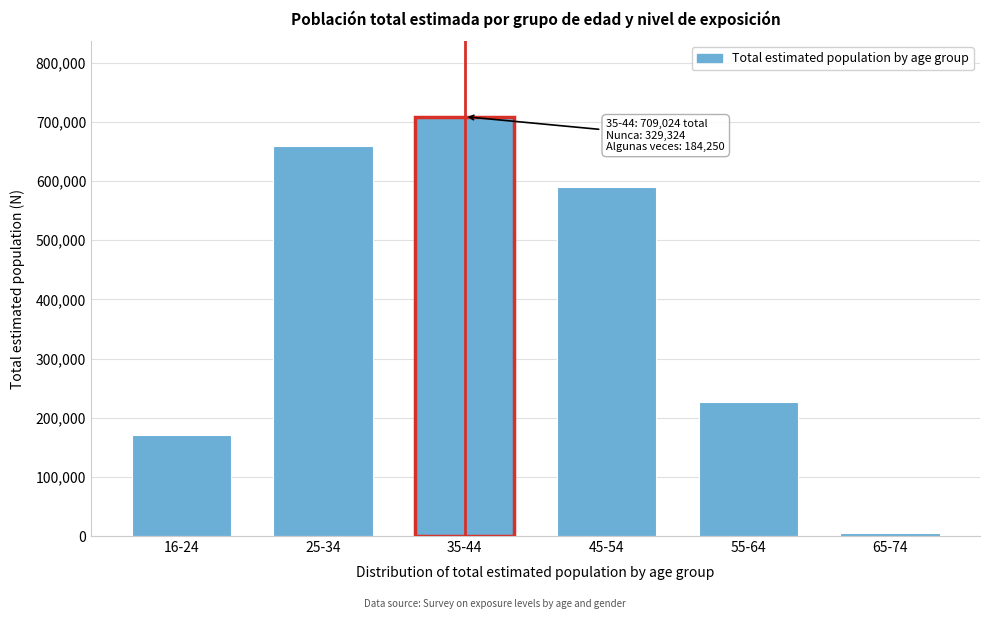

Reading right to left, list all the values displayed in this chart.

65-74=5855	55-64=227042	45-54=590933	35-44=709024	25-34=658662	16-24=170652